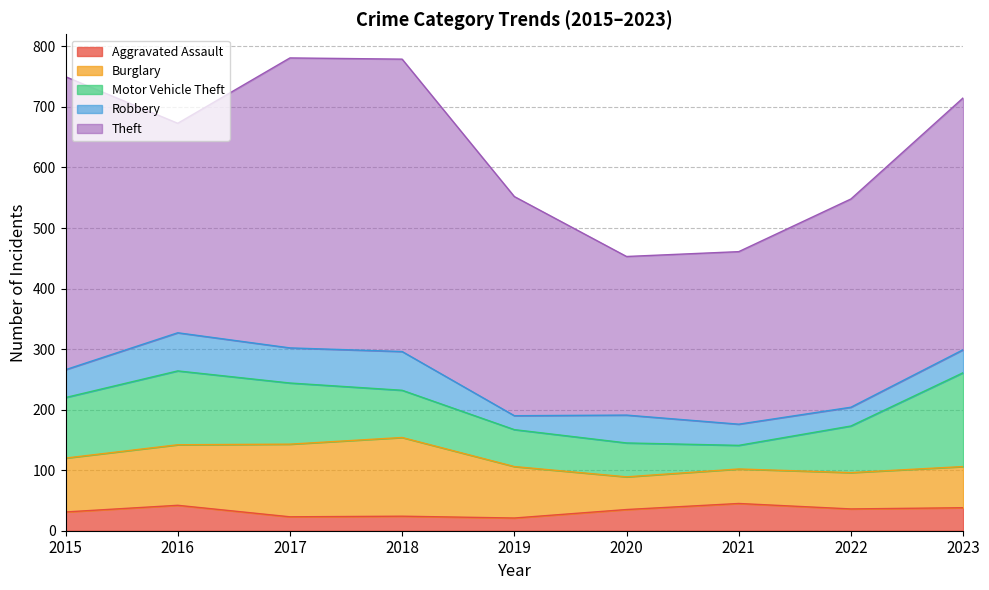

How many lines are shown in the chart?

5